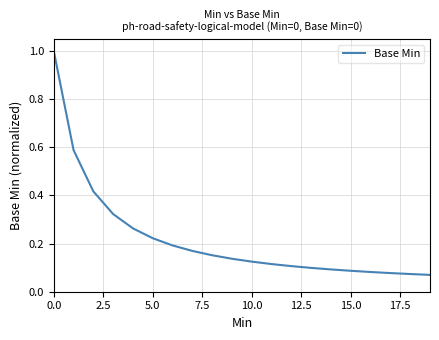

What is the difference between the maximum and minimum values?

0.9